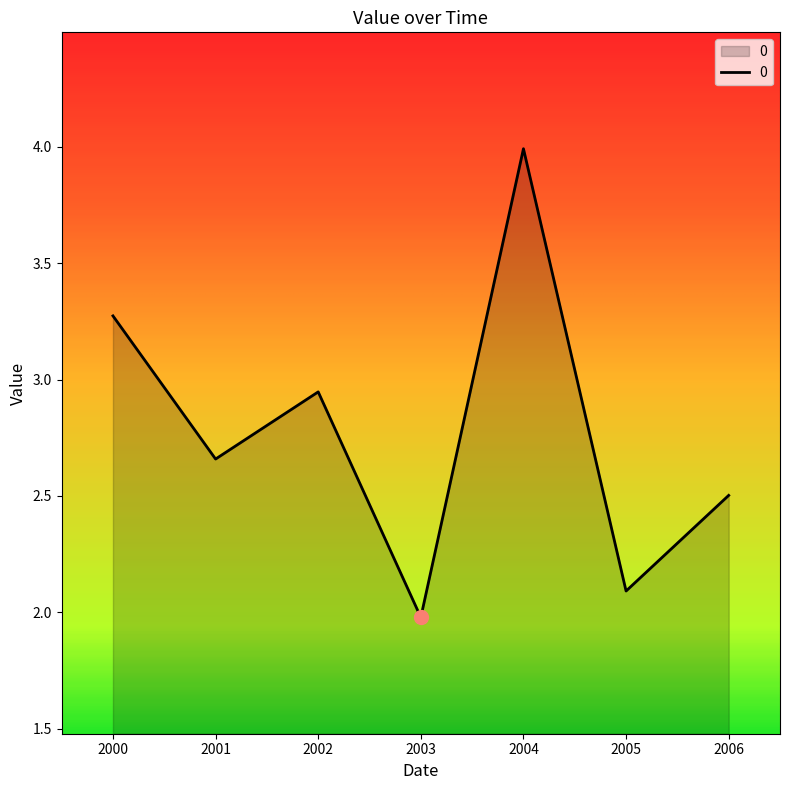

How many lines are shown in the chart?

1